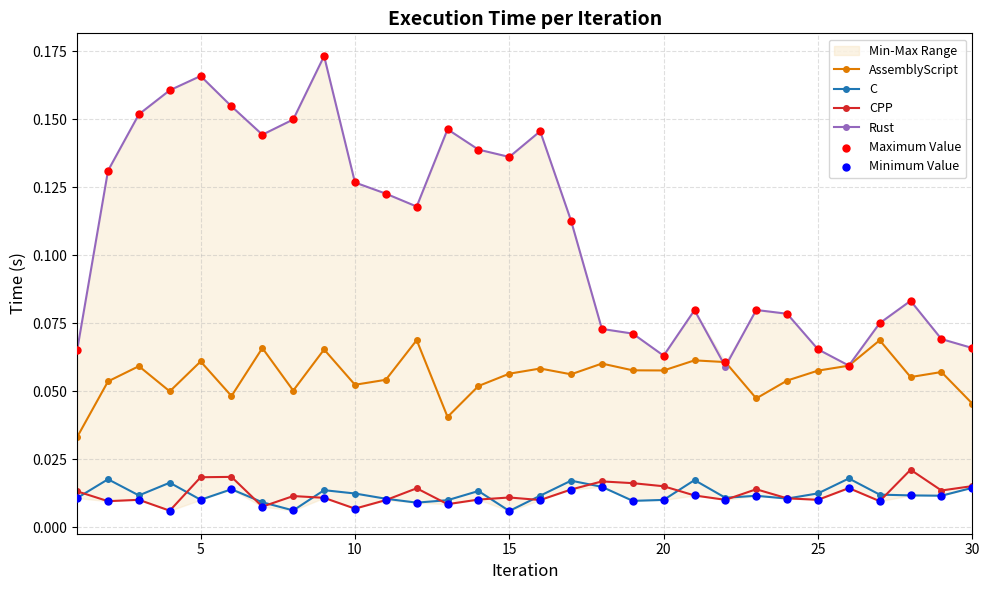

Count the CPP values in the range 0 to 1.

30